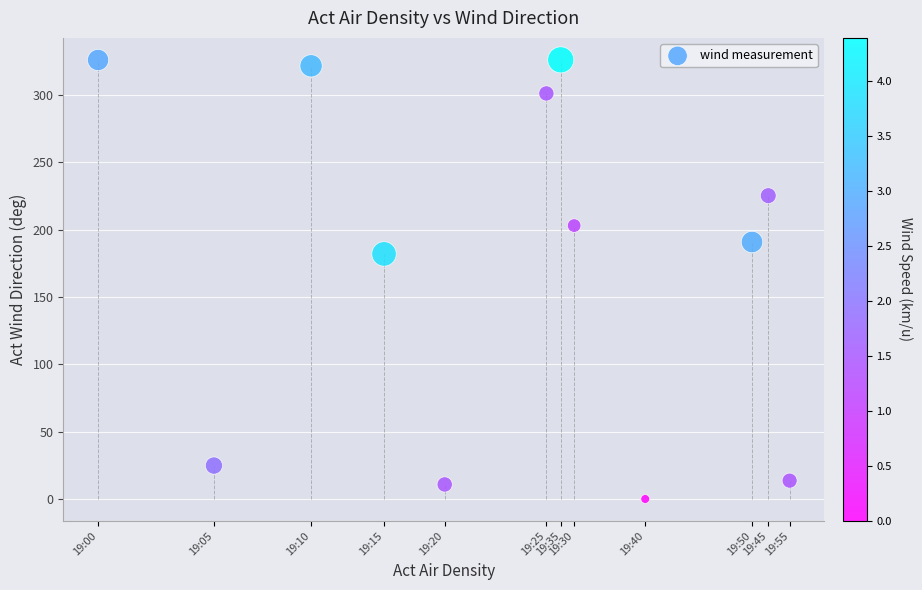

What is the range of Y values (max minus min)?

325.9